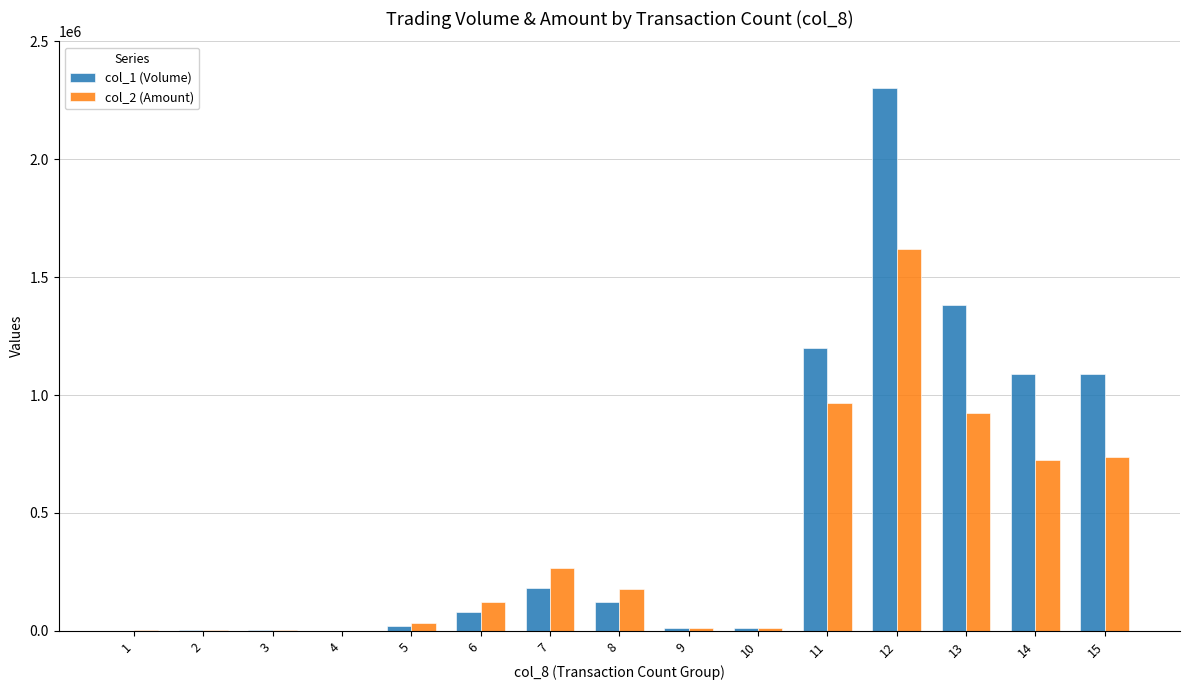

Which series has the widest spread of values?

col_1 (Volume)